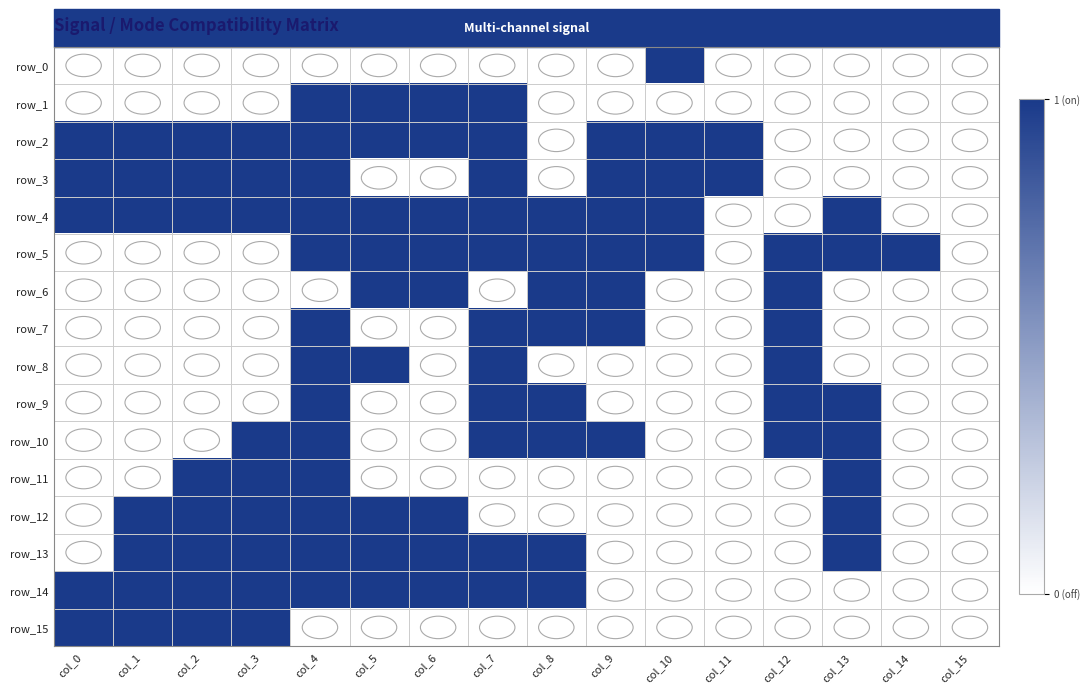

Which series has the largest total across all categories?

row_4